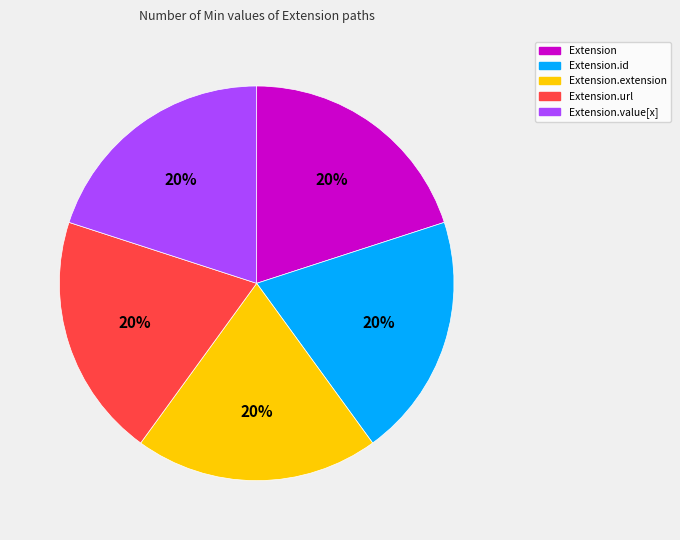

To the nearest percent, what is the average slice percentage?

20%